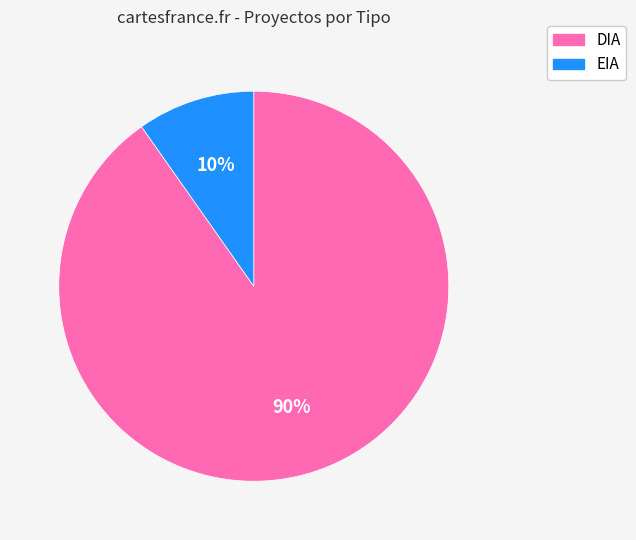

What is the smallest slice in the pie chart?

EIA